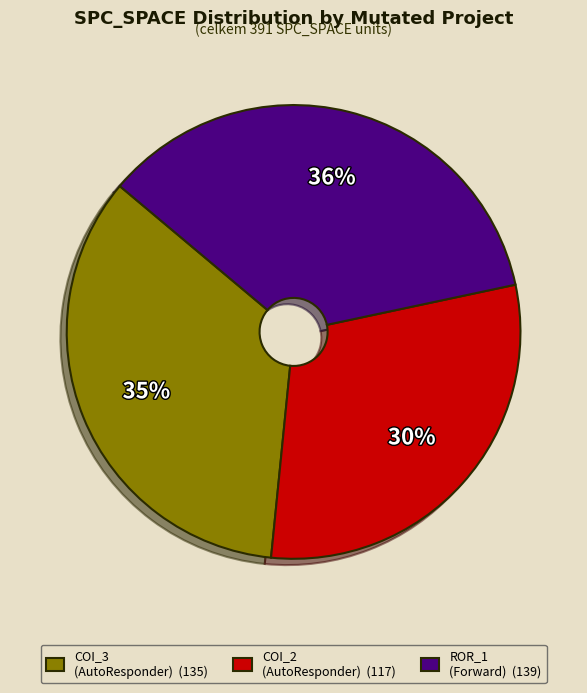

To the nearest percent, what is the average slice percentage?

33%